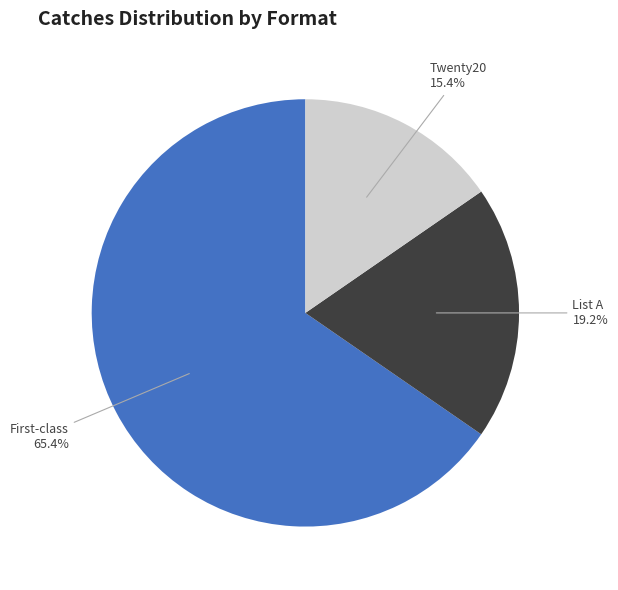

Which slice represents more than half of the pie?

First-class